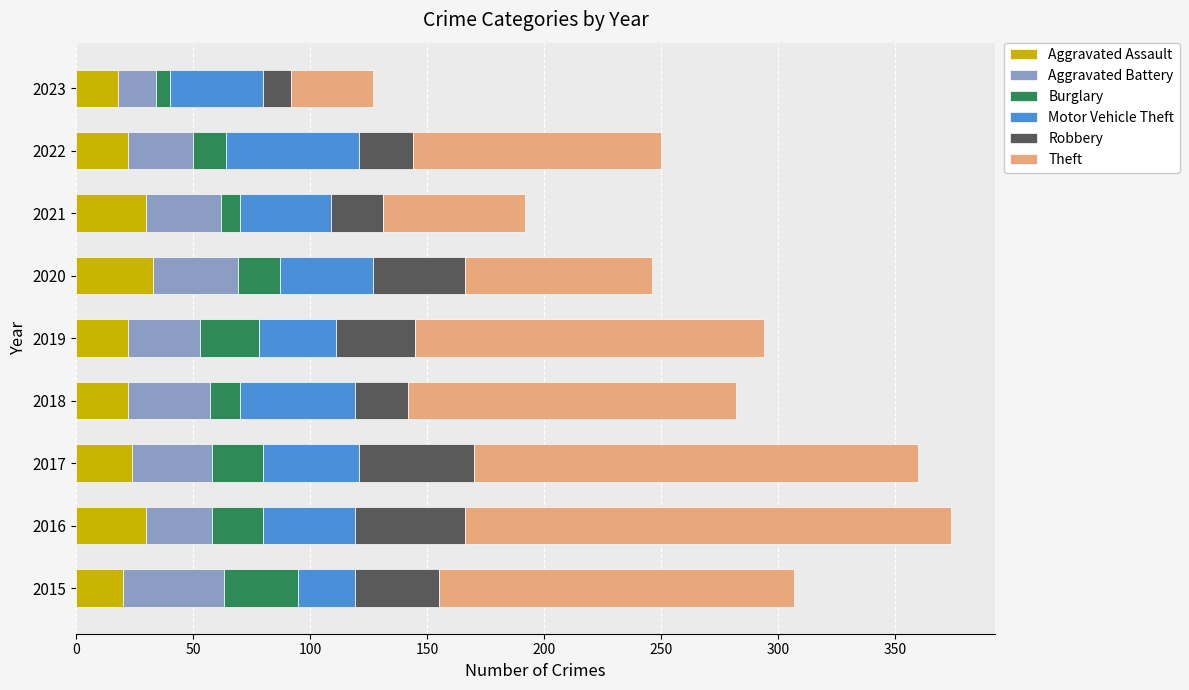

What is the total value across all series at 2022?

250